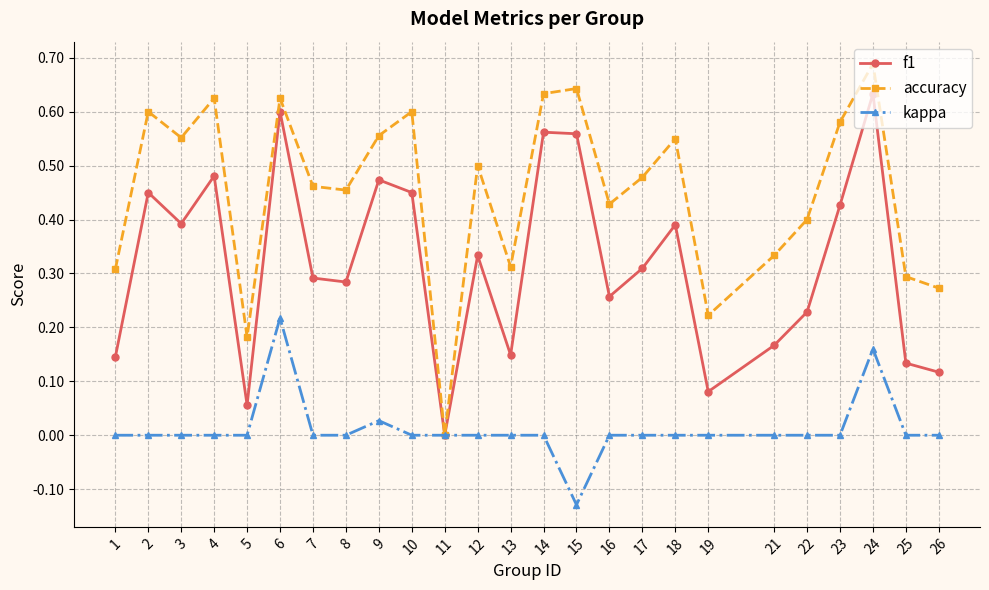

How many positive values does the f1 series have?

24